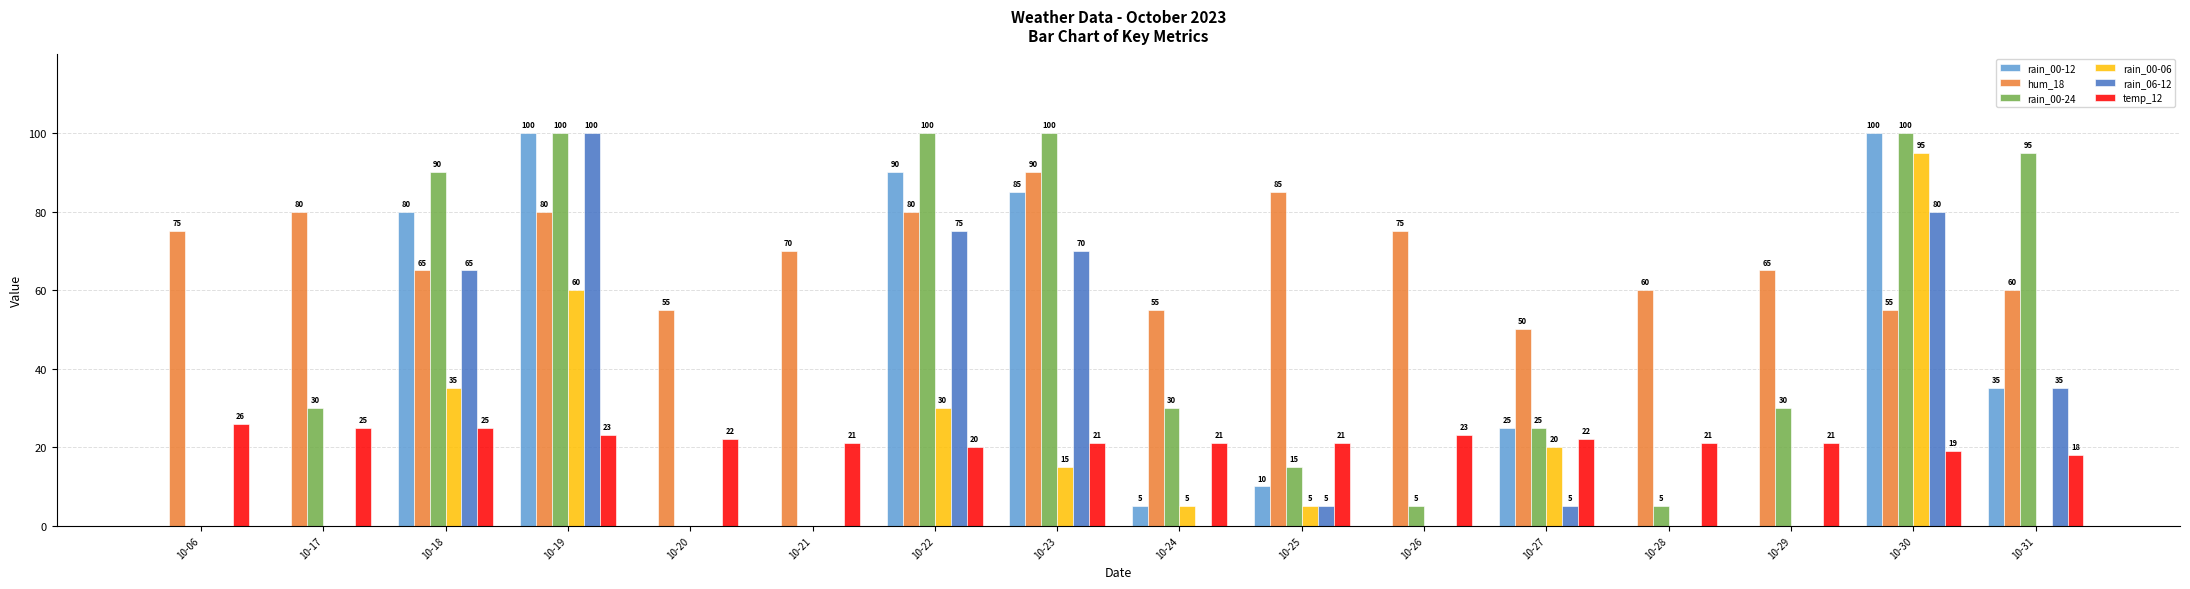

What is the sum of the temp_12 values at 10-26 and 10-27?

45